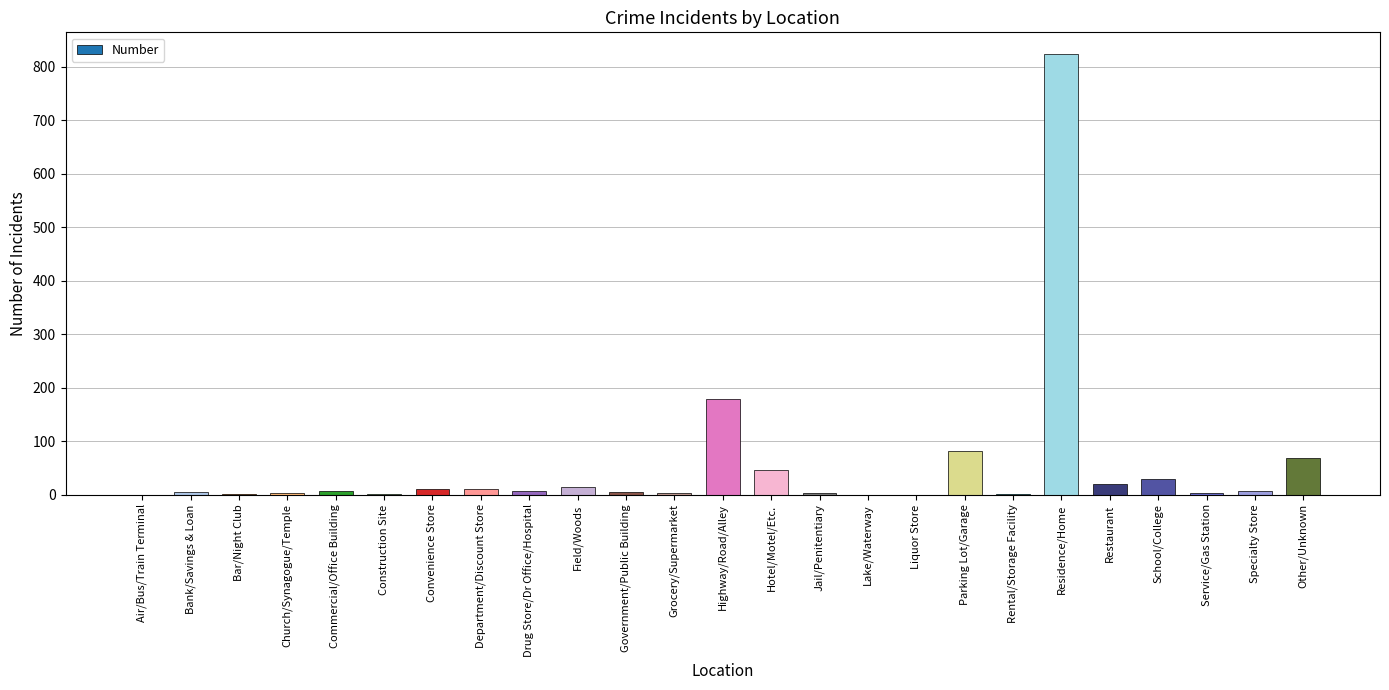

How many series are shown in this chart?

1